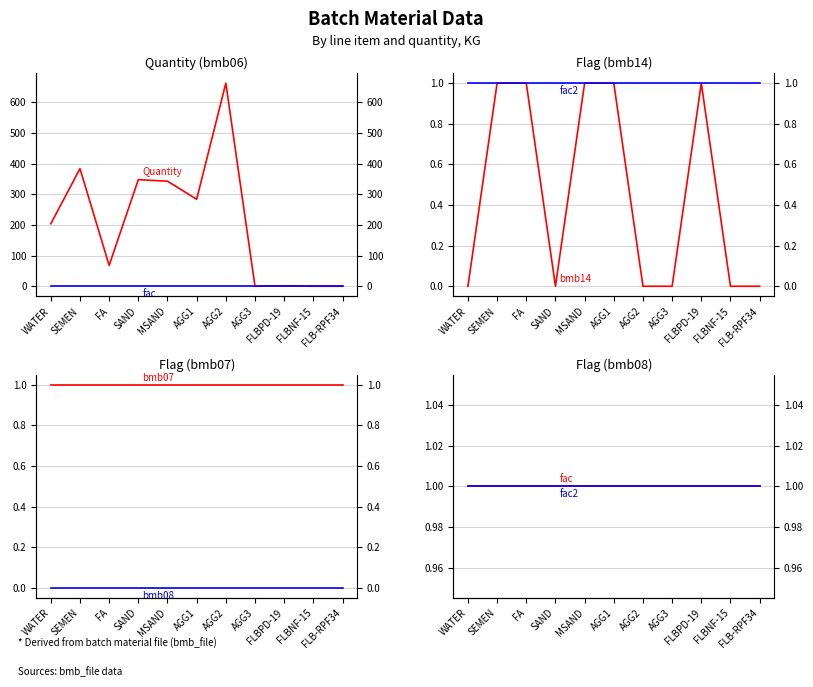

What is the label of the 5th point from the left?

MSAND